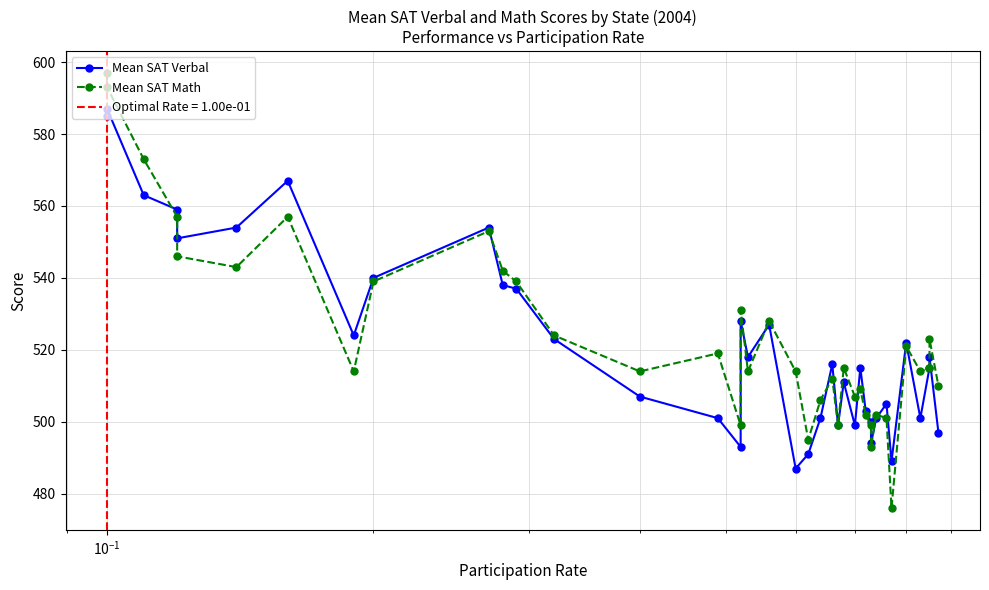

List the series in order of their peak value, lowest first.

Mean SAT Verbal, Mean SAT Math